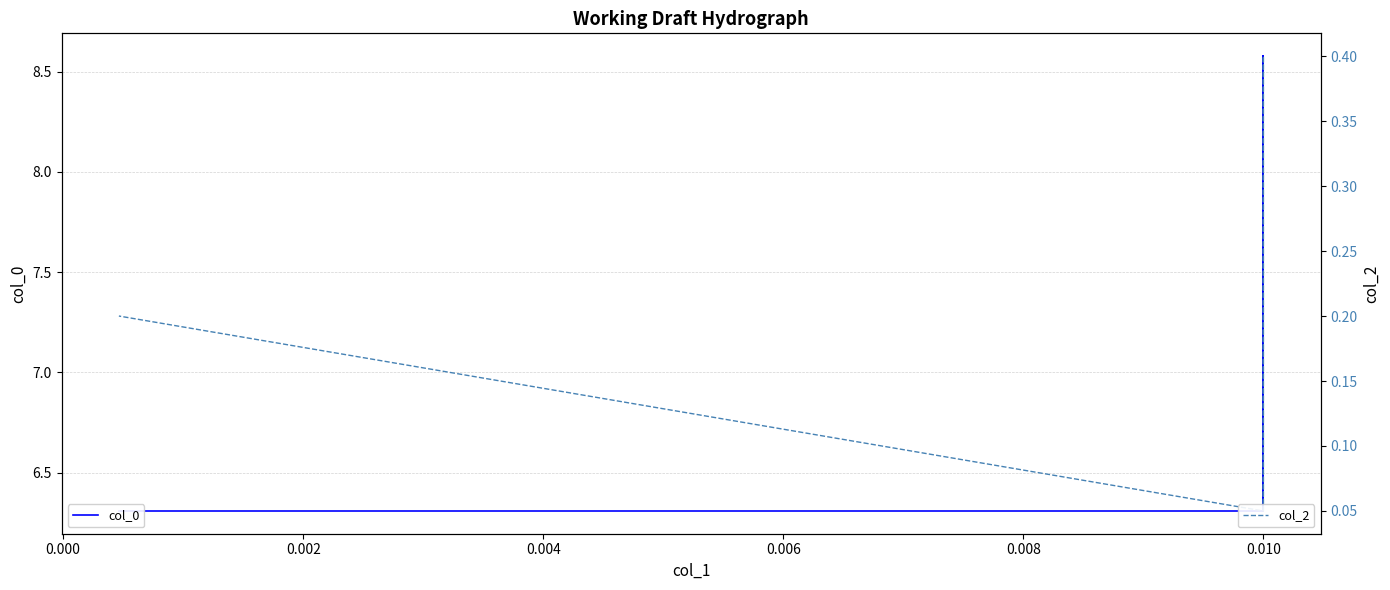

Which series has the largest range (max minus min)?

col_0